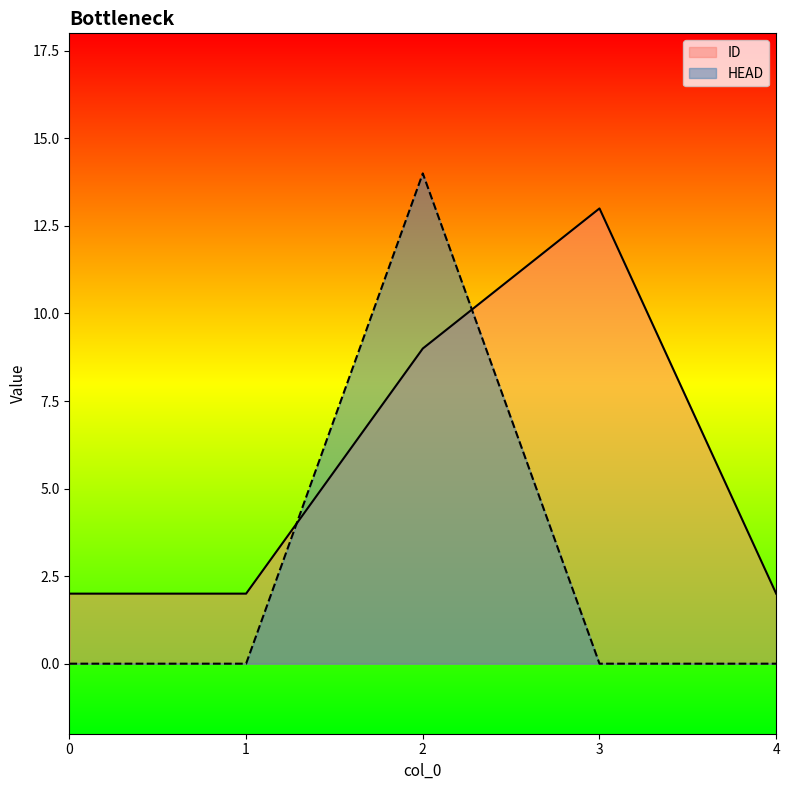

How many categories are shown in the chart?

5